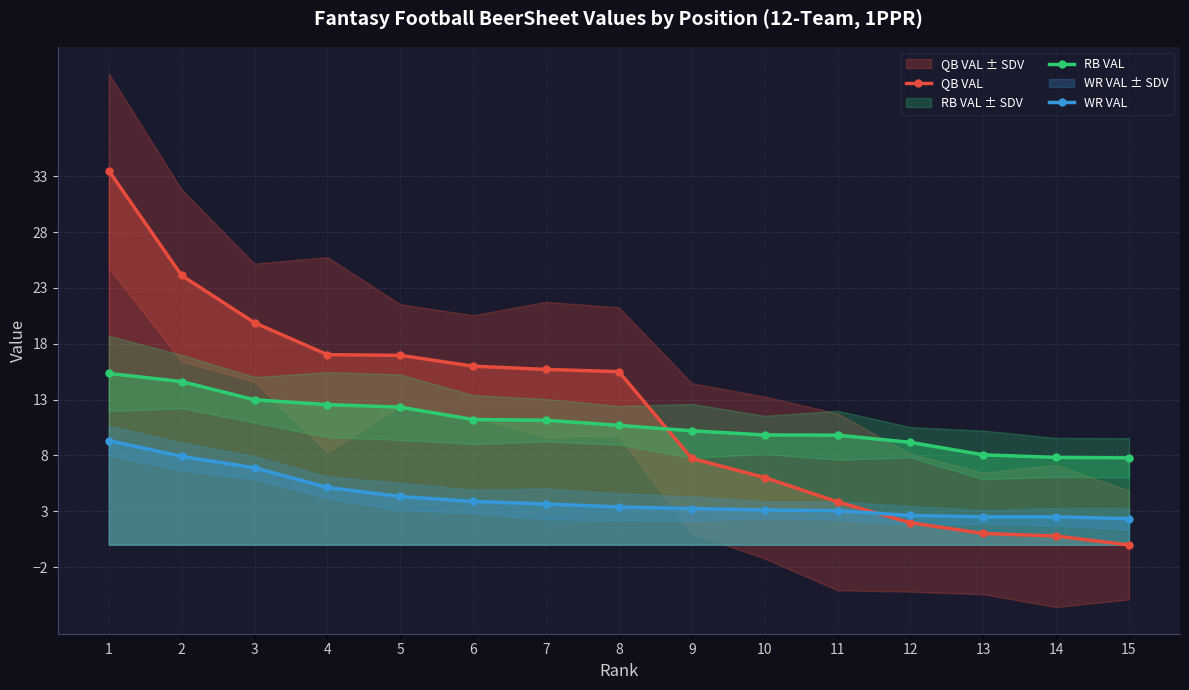

Reading left to right, list all the values displayed in this chart.

QB VAL: 33.5	24.1	19.9	17.0	17.0	16.0	15.7	15.5	7.7	6.0	3.8	2.0	1.0	0.8	-0.0
RB VAL: 15.3	14.6	13.0	12.6	12.3	11.2	11.2	10.7	10.2	9.8	9.8	9.2	8.1	7.8	7.8
WR VAL: 9.3	7.9	6.9	5.1	4.3	3.9	3.6	3.4	3.2	3.1	3.0	2.6	2.5	2.5	2.3